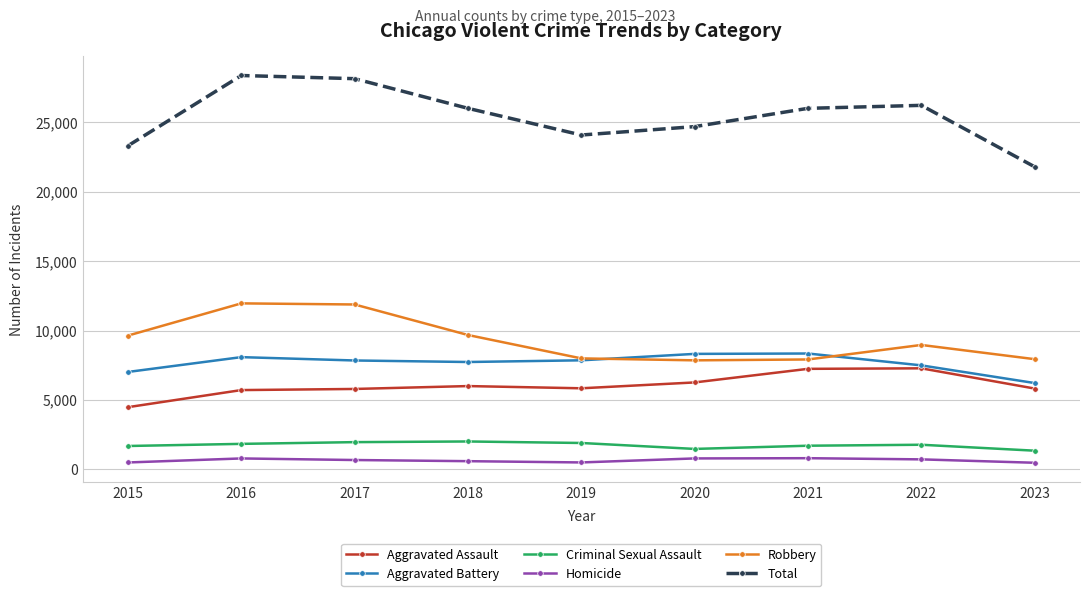

In Homicide, how many points are higher than both neighbors (excluding endpoints)?

2